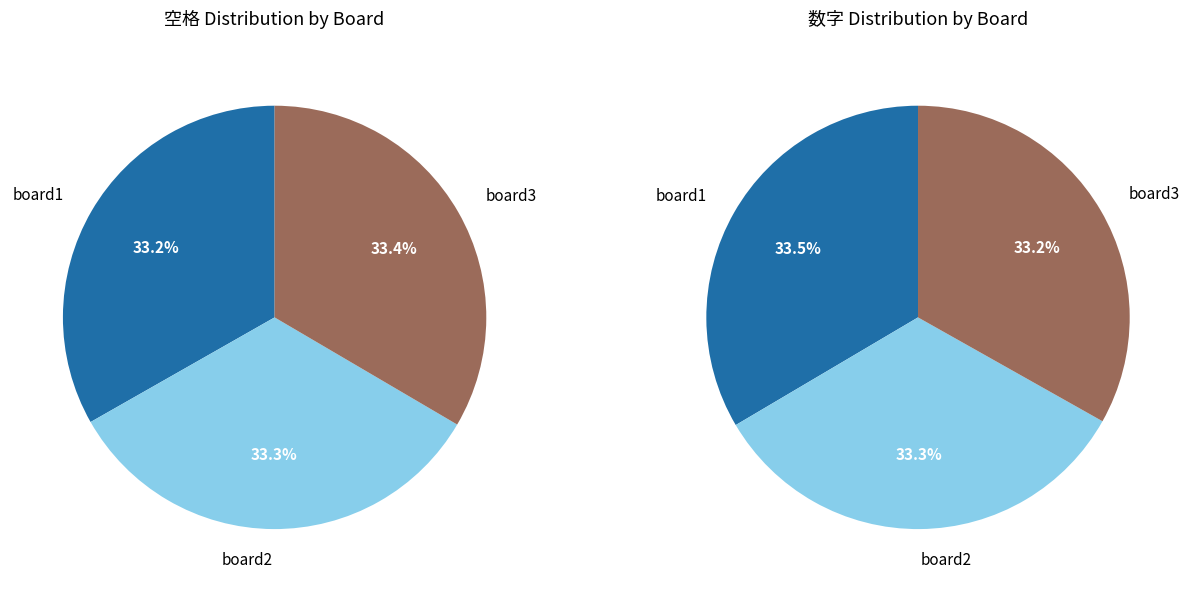

Does any single category account for the majority?

No